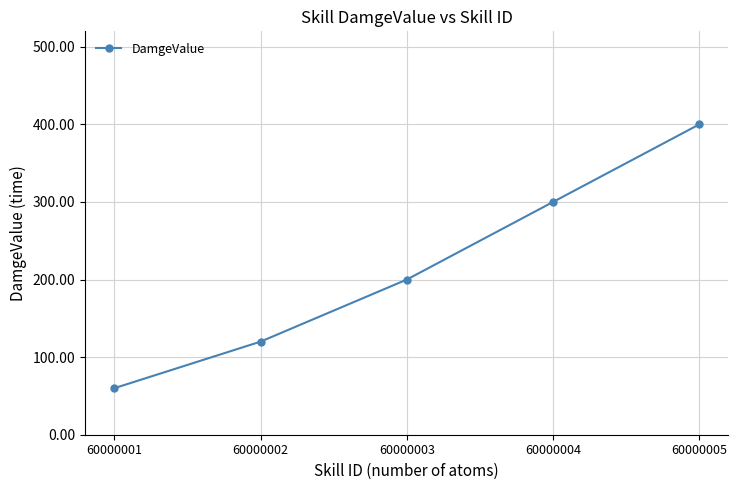

How many values are below 200?

2